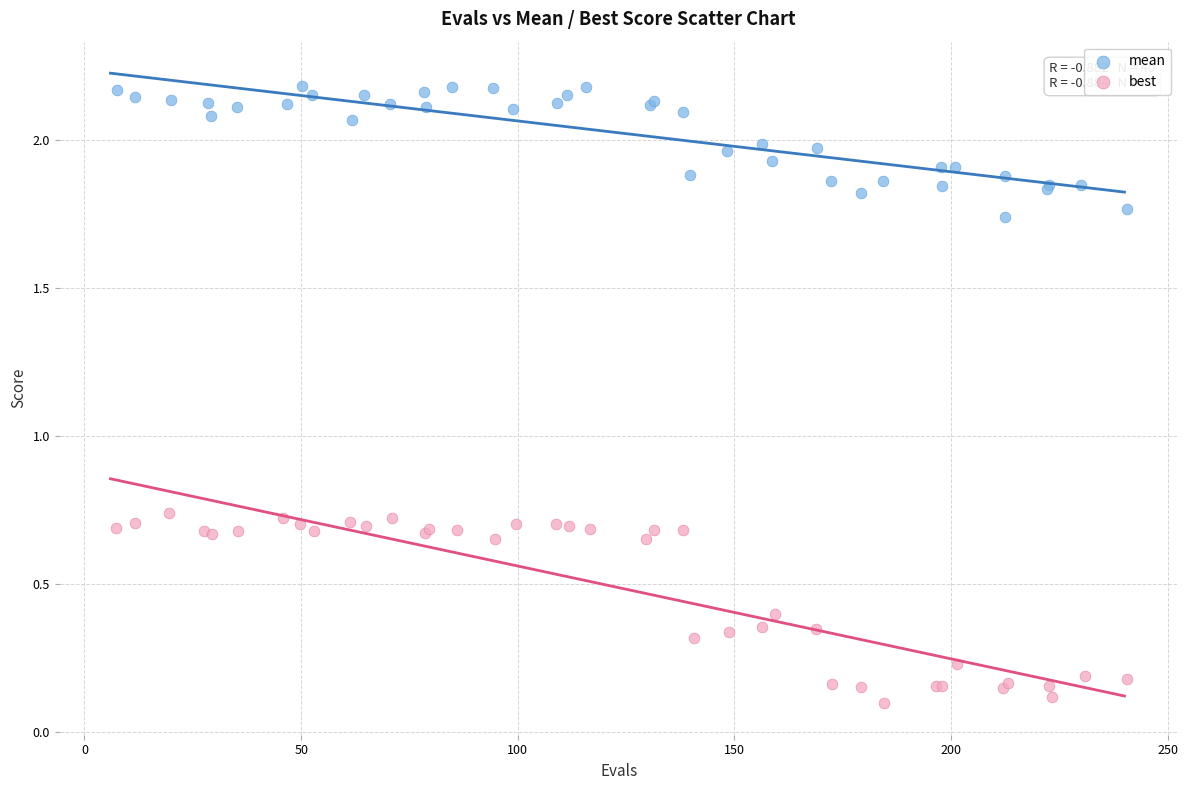

What are all the series names shown in the legend?

mean, best